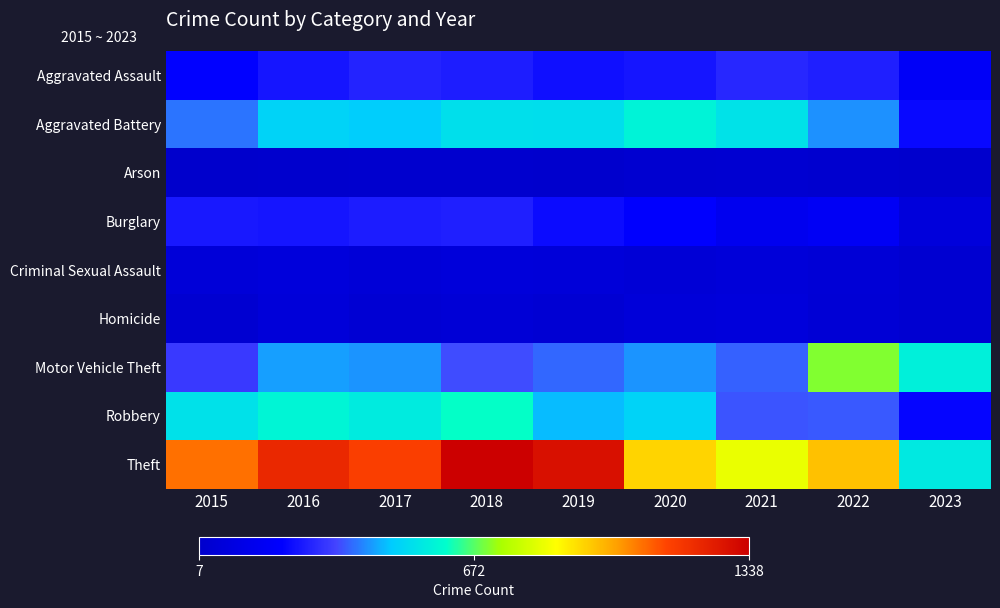

Reading left to right, transcribe all the data shown in this chart.

Aggravated Assault: 2015=210	2016=250	2017=276	2018=265	2019=238	2020=249	2021=284	2022=267	2023=176
Aggravated Battery: 2015=387	2016=492	2017=480	2018=522	2019=521	2020=575	2021=531	2022=416	2023=225
Arson: 2015=7	2016=15	2017=18	2018=19	2019=17	2020=26	2021=29	2022=24	2023=14
Burglary: 2015=256	2016=250	2017=264	2018=269	2019=229	2020=207	2021=147	2022=170	2023=68
Criminal Sexual Assault: 2015=58	2016=69	2017=55	2018=65	2019=60	2020=51	2021=64	2022=49	2023=29
Homicide: 2015=32	2016=59	2017=37	2018=49	2019=40	2020=63	2021=69	2022=47	2023=30
Motor Vehicle Theft: 2015=321	2016=429	2017=419	2018=350	2019=376	2020=418	2021=369	2022=707	2023=567
Robbery: 2015=527	2016=579	2017=553	2018=608	2019=458	2020=491	2021=356	2022=363	2023=218
Theft: 2015=1079	2016=1218	2017=1155	2018=1338	2019=1287	2020=938	2021=839	2022=968	2023=549